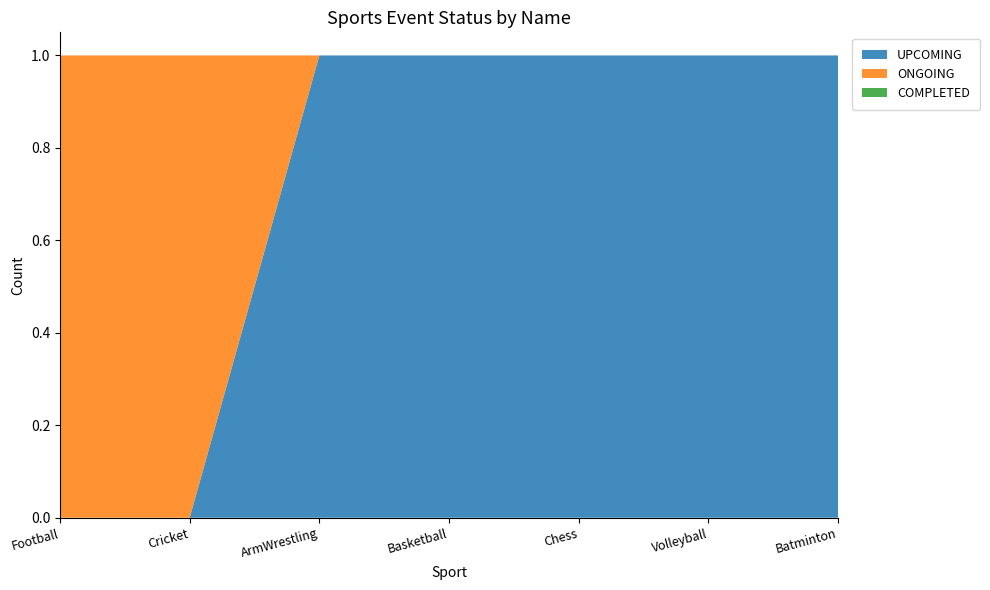

Reading left to right, transcribe all the data shown in this chart.

UPCOMING: 0	0	1	1	1	1	1
ONGOING: 1	1	0	0	0	0	0
COMPLETED: 0	0	0	0	0	0	0